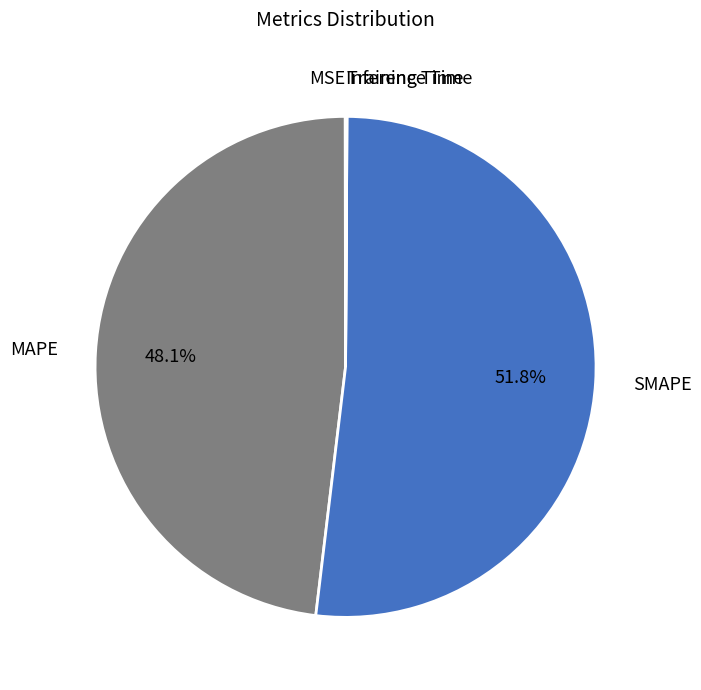

Does any single category account for the majority?

Yes